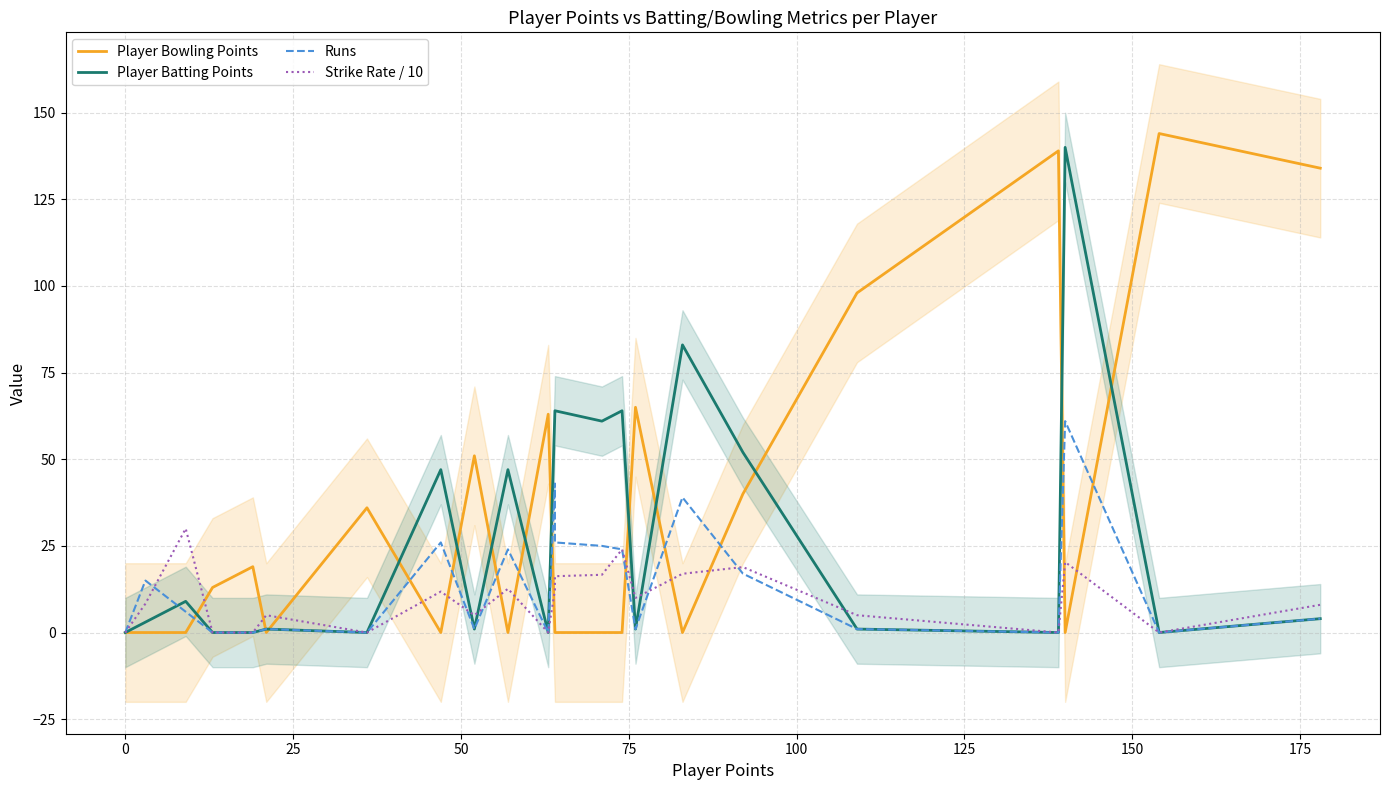

Where is Runs nearest to the value 30?

150